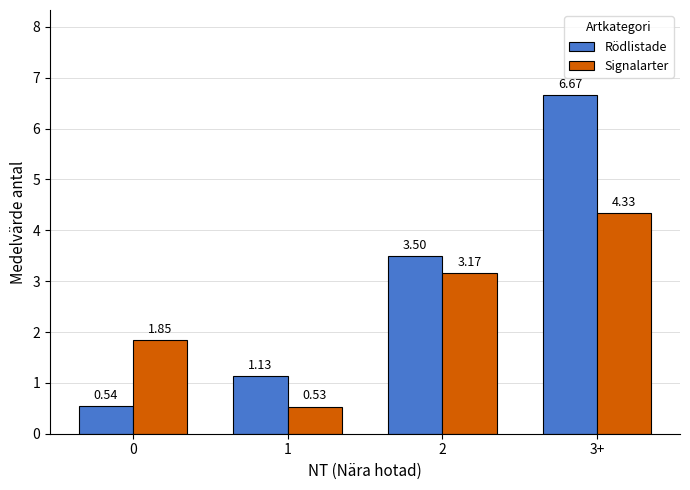

At 2, list the series in order from smallest to largest.

Signalarter, Rödlistade